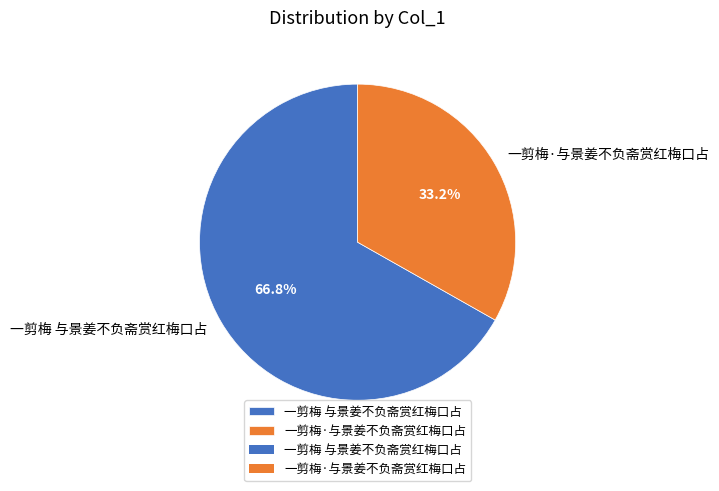

Approximately how many times larger is the value at 一剪梅·与景姜不负斋赏红梅口占 compared to 一剪梅 与景姜不负斋赏红梅口占?

0.5